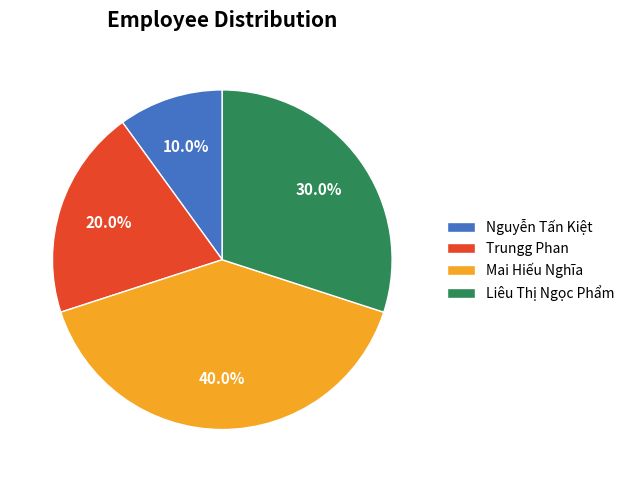

Which category has the biggest portion of the pie?

Mai Hiếu Nghĩa